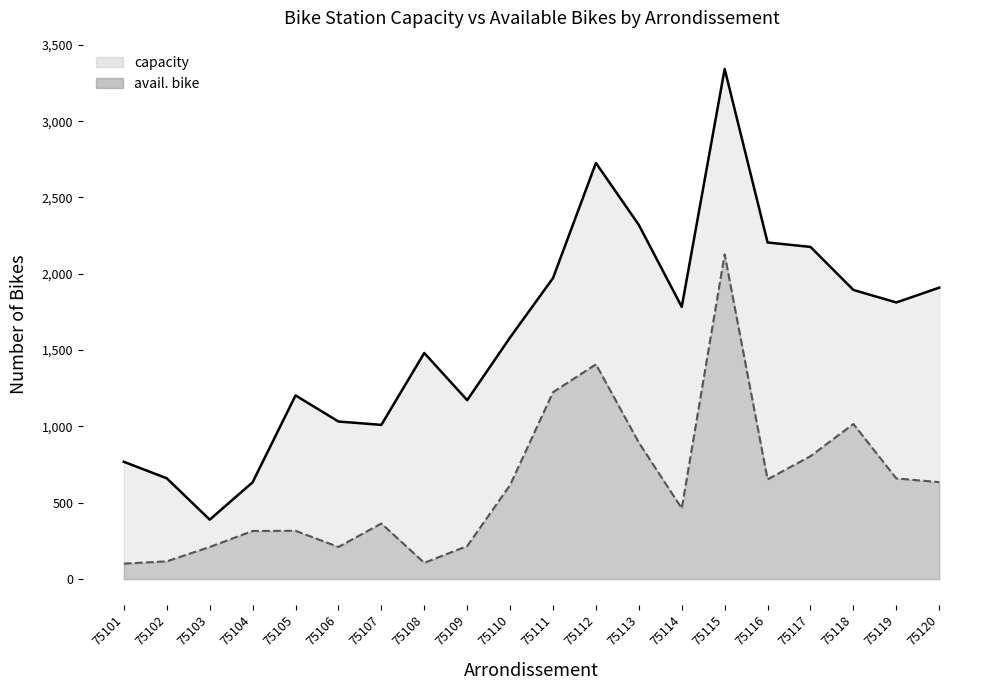

Reading left to right, extract all data points from this chart.

capacity: 768	660	389	634	1203	1032	1010	1481	1172	1583	1972	2726	2320	1783	3342	2205	2176	1894	1812	1909
avail. bike: 101	116	210	315	316	210	364	106	216	616	1224	1407	894	463	2127	653	805	1016	659	635